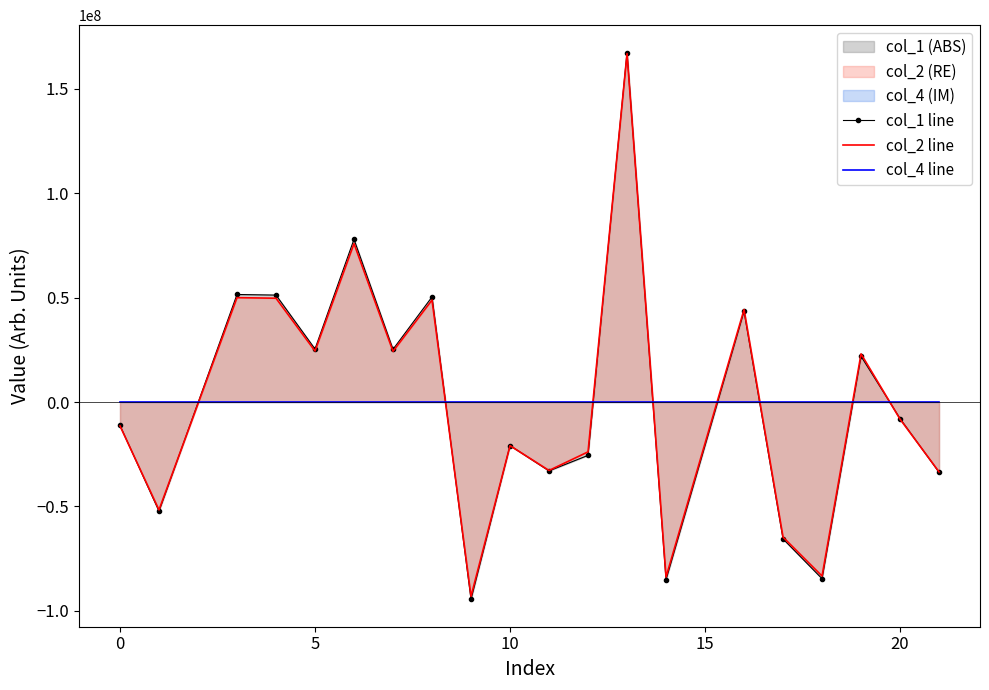

Which series ends up on top after the final intersection of col_4 line and col_1 line?

col_4 line